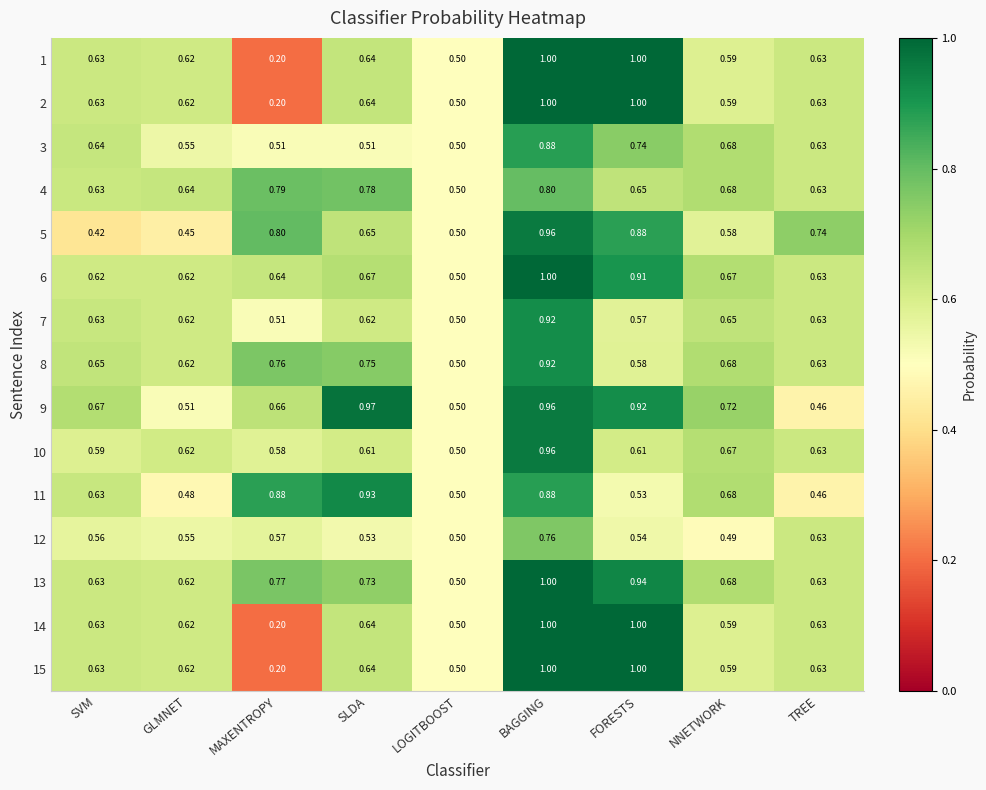

Is the value of 5 at TREE greater than the value of 7 at LOGITBOOST?

Yes